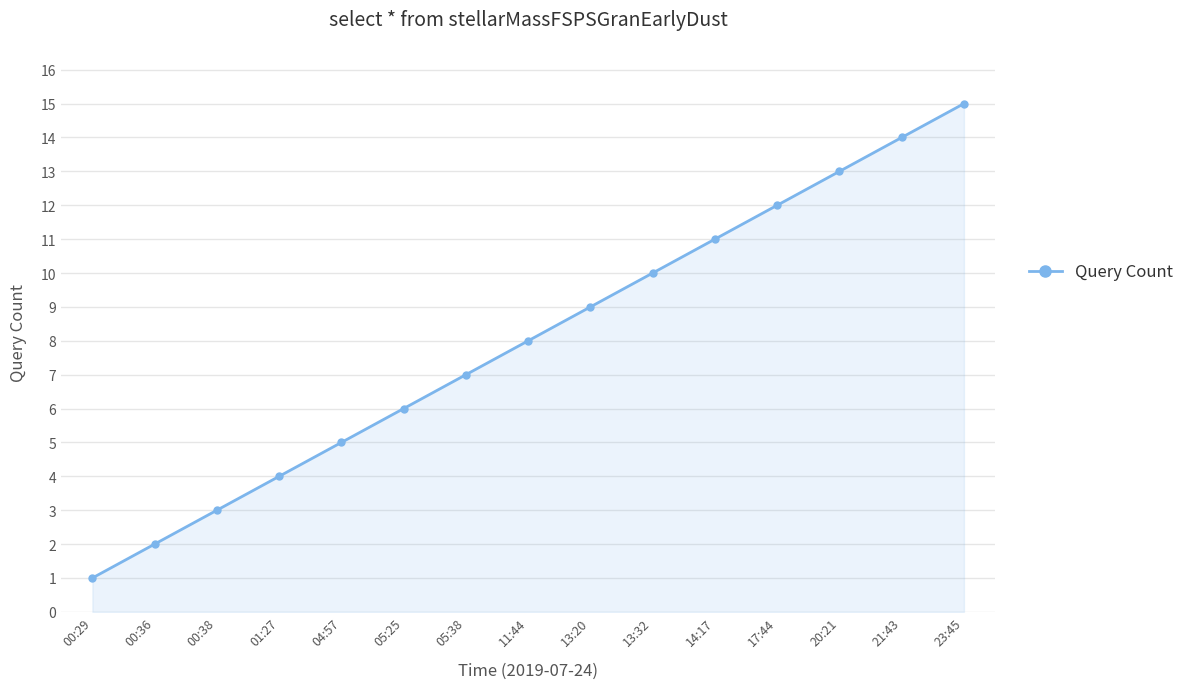

Which category has the highest value across all series?

23:45